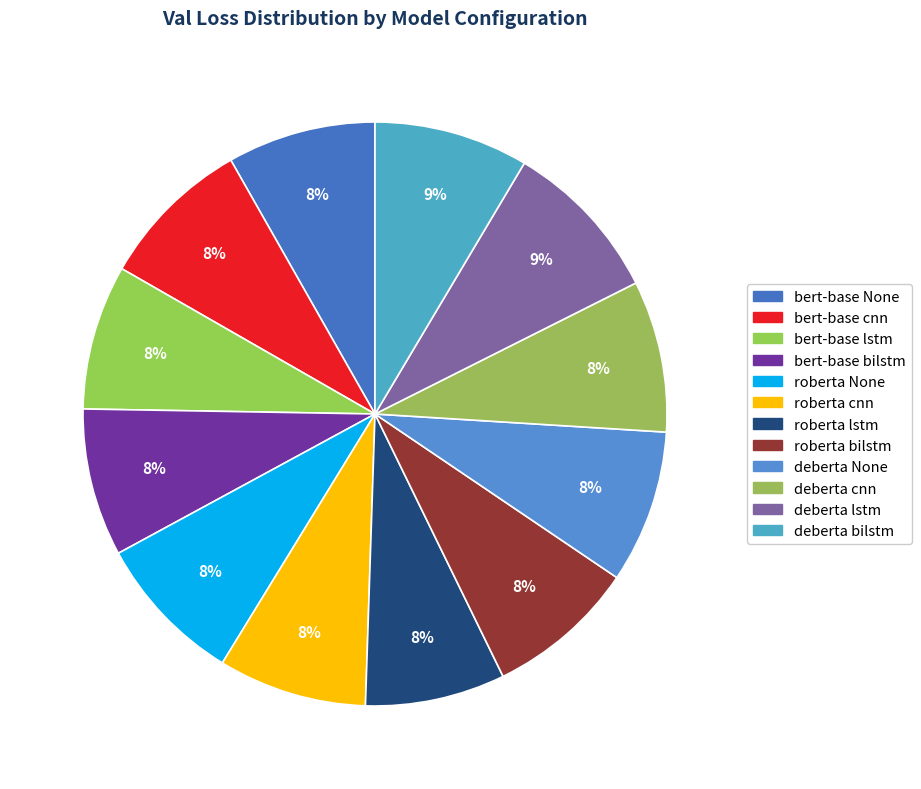

How many segments does this pie chart have?

12